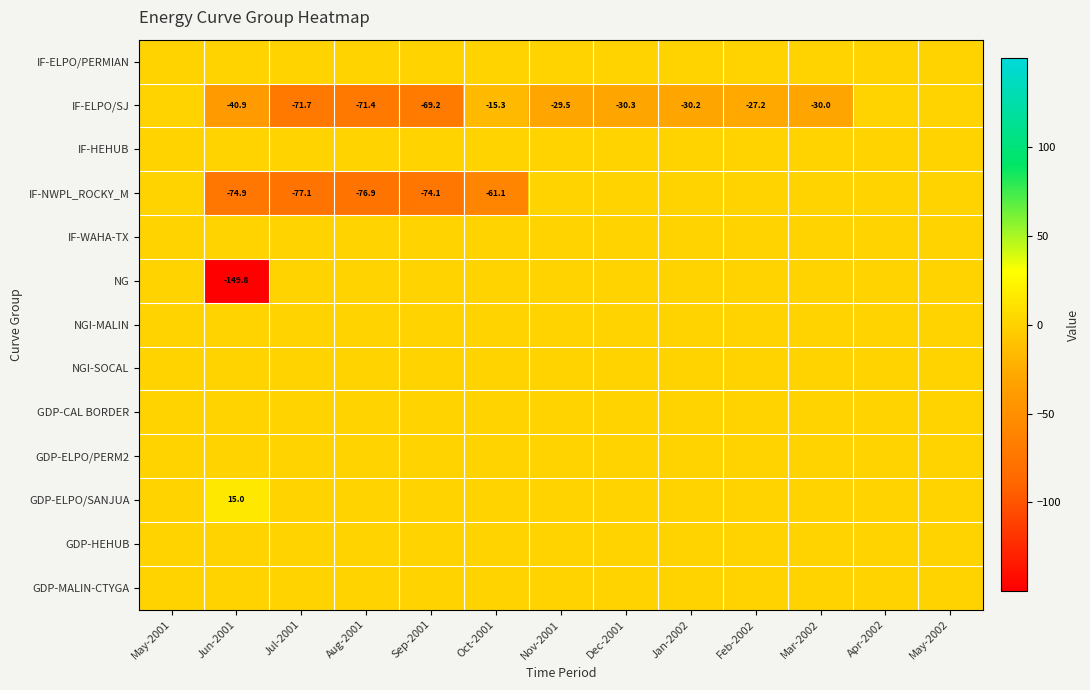

What is the maximum value shown in the chart?

15.0